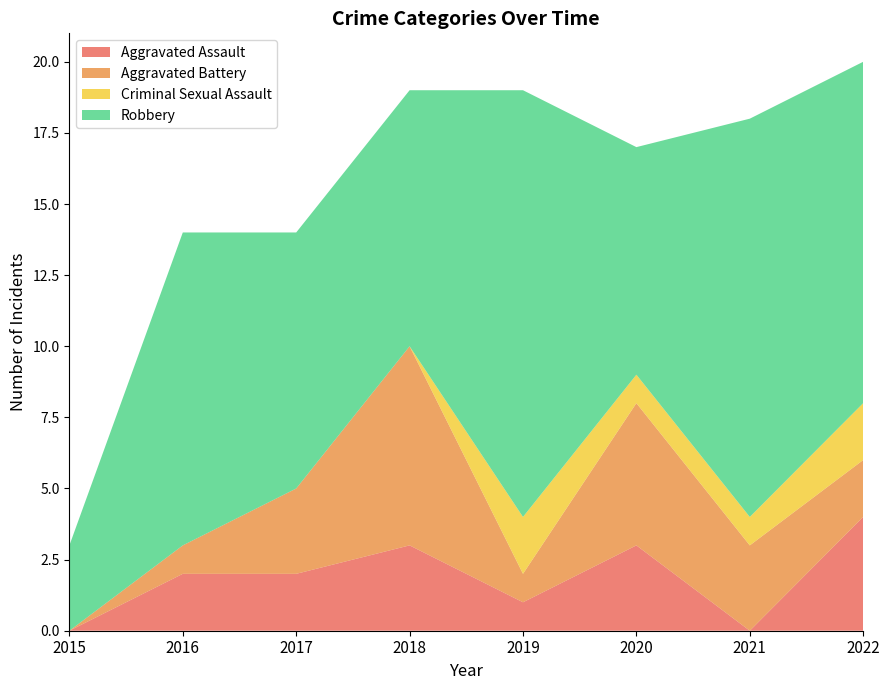

Reading left to right, transcribe all the data shown in this chart.

Aggravated Assault: 2015=0	2016=2	2017=2	2018=3	2019=1	2020=3	2021=0	2022=4
Aggravated Battery: 2015=0	2016=1	2017=3	2018=7	2019=1	2020=5	2021=3	2022=2
Criminal Sexual Assault: 2015=0	2016=0	2017=0	2018=0	2019=2	2020=1	2021=1	2022=2
Robbery: 2015=3	2016=11	2017=9	2018=9	2019=15	2020=8	2021=14	2022=12